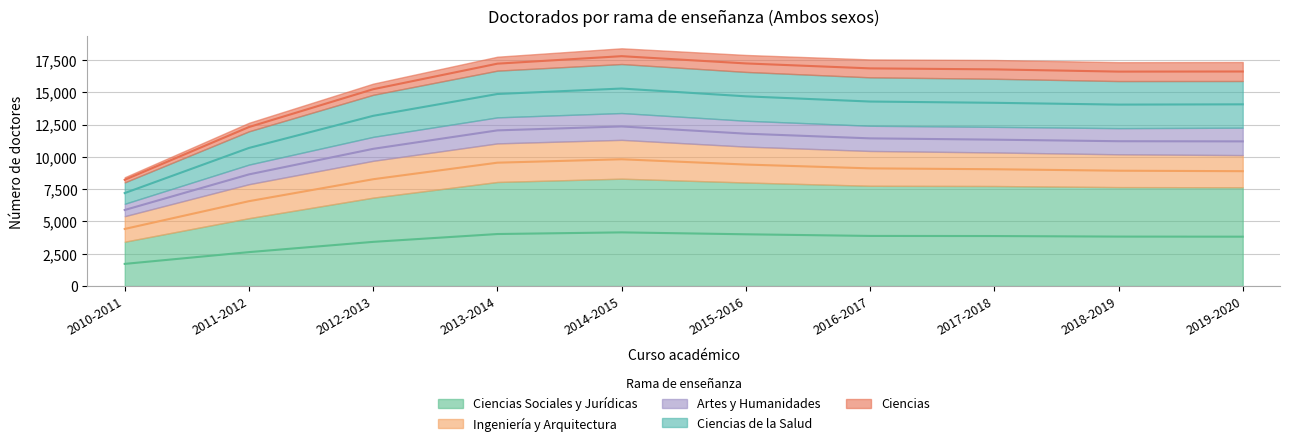

Which category has the highest value in the Ciencias Sociales y Jurídicas series?

2014-2015